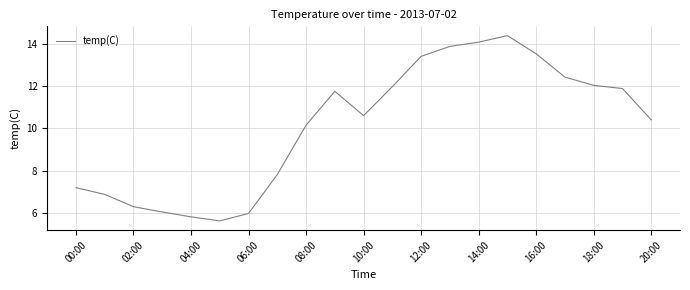

Does the chart have visible grid lines?

Yes